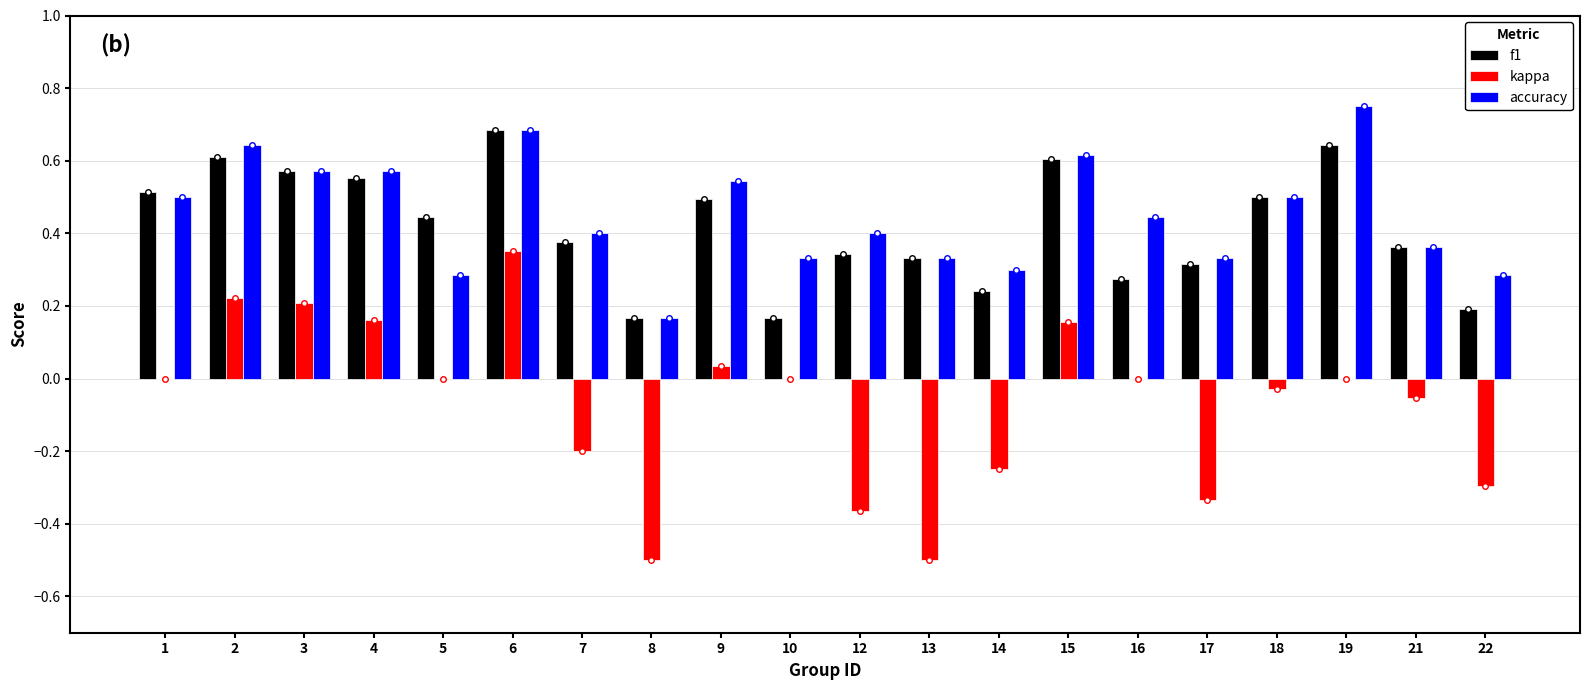

Which category has the highest value in the f1 series?

6